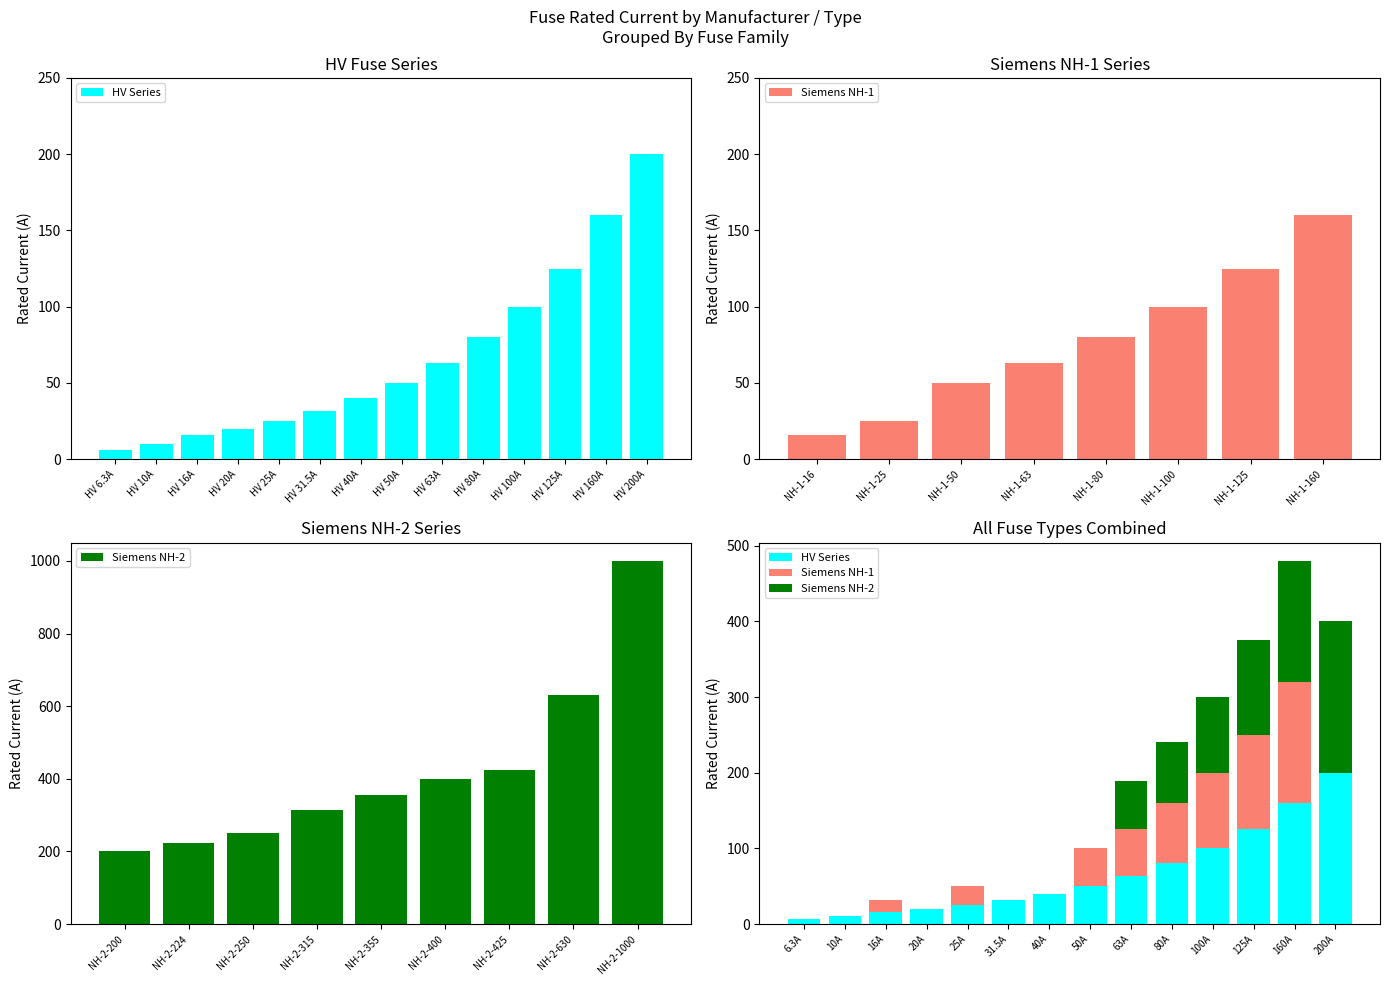

Reading right to left, extract all data points from this chart.

HV Series: 200.0	160.0	125.0	100.0	80.0	63.0	50.0	40.0	31.5	25.0	20.0	16.0	10.0	6.3
Siemens NH-1: 0.0	160.0	125.0	100.0	80.0	63.0	50.0	0.0	0.0	25.0	0.0	16.0	0.0	0.0
Siemens NH-2: 200.0	160.0	125.0	100.0	80.0	63.0	0.0	0.0	0.0	0.0	0.0	0.0	0.0	0.0